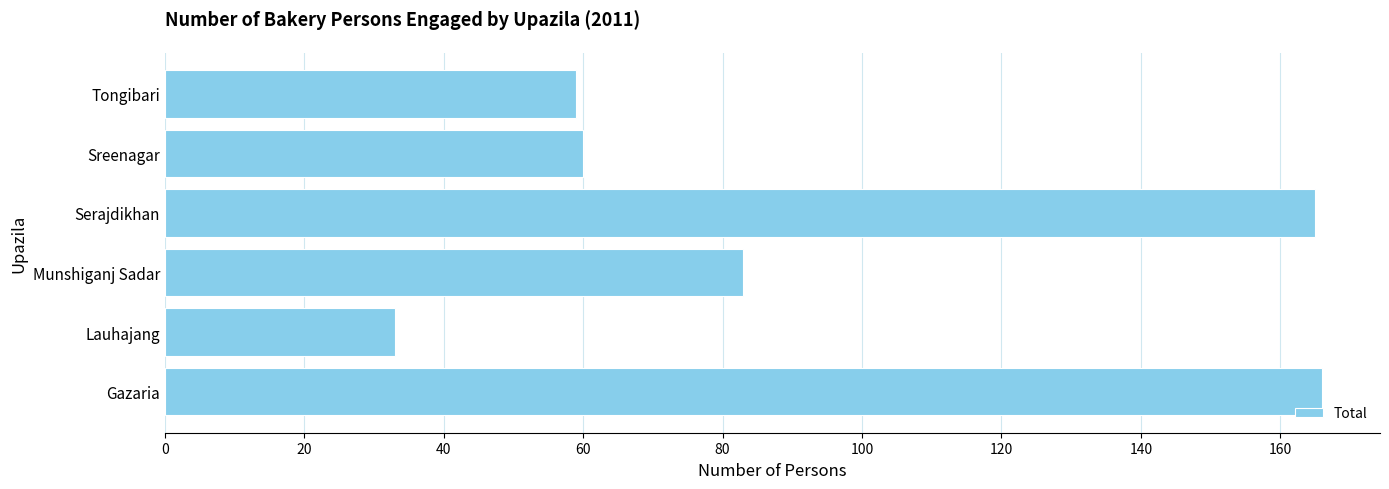

What is the difference between the maximum and minimum values?

133